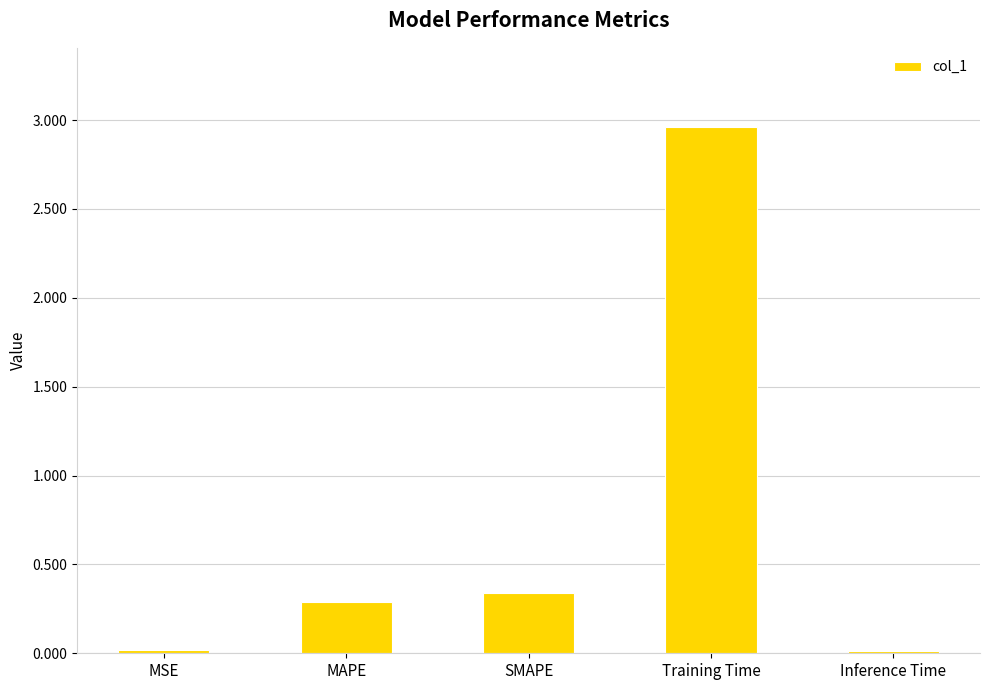

The value at SMAPE is 0.2. True or false?

False